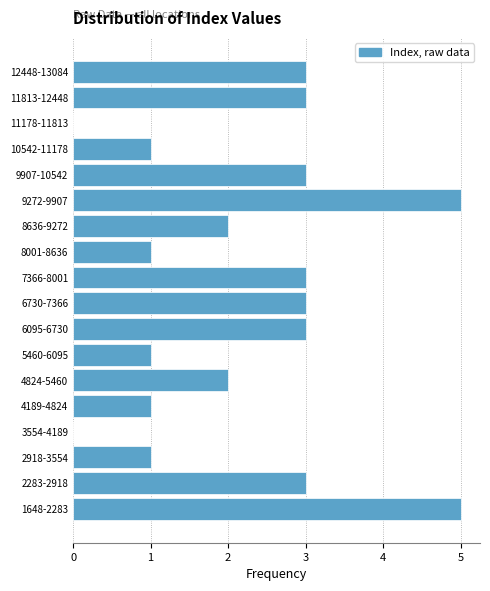

Reading bottom to top, extract all data points from this chart.

1648-2283=5	2283-2918=3	2918-3554=1	3554-4189=0	4189-4824=1	4824-5460=2	5460-6095=1	6095-6730=3	6730-7366=3	7366-8001=3	8001-8636=1	8636-9272=2	9272-9907=5	9907-10542=3	10542-11178=1	11178-11813=0	11813-12448=3	12448-13084=3